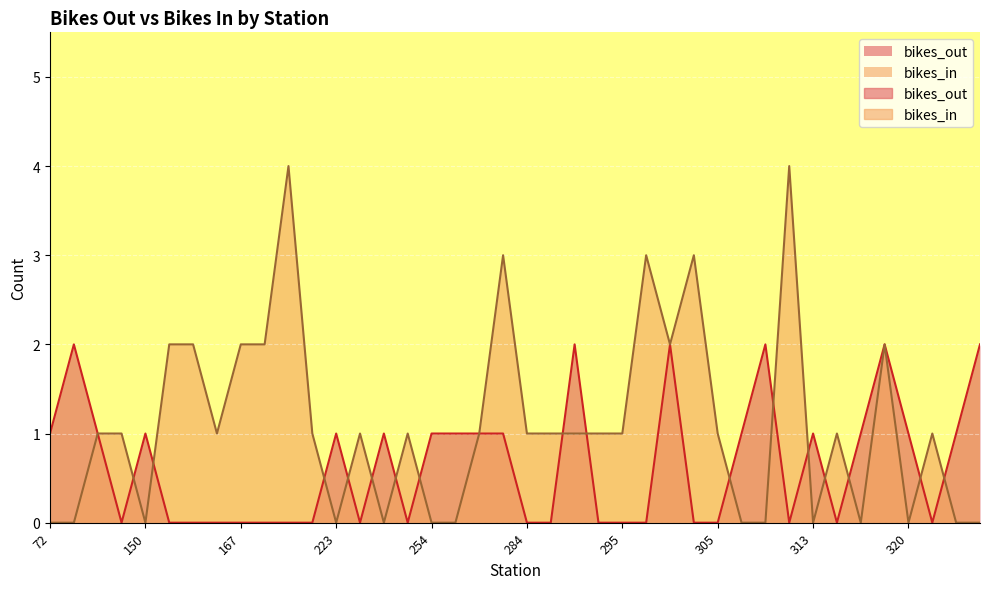

Rank the series by their maximum value, from highest to lowest.

bikes_in, bikes_out